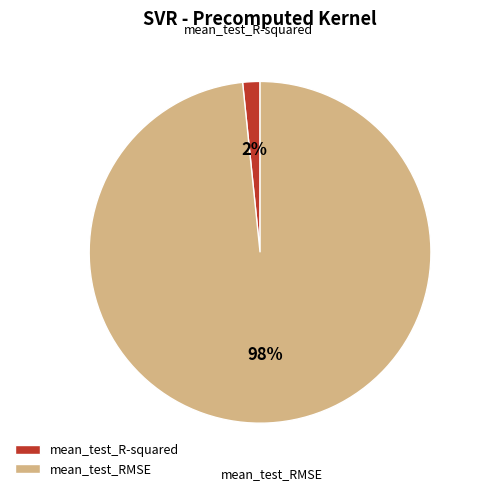

How many slices are in this pie chart?

2